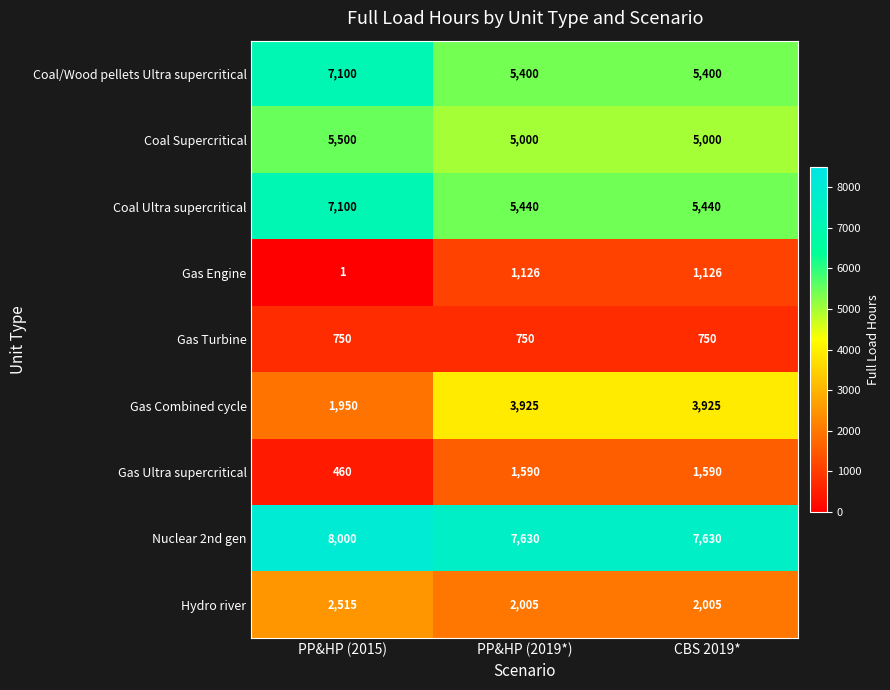

At which category is the sum across all series the highest?

PP&HP (2015)